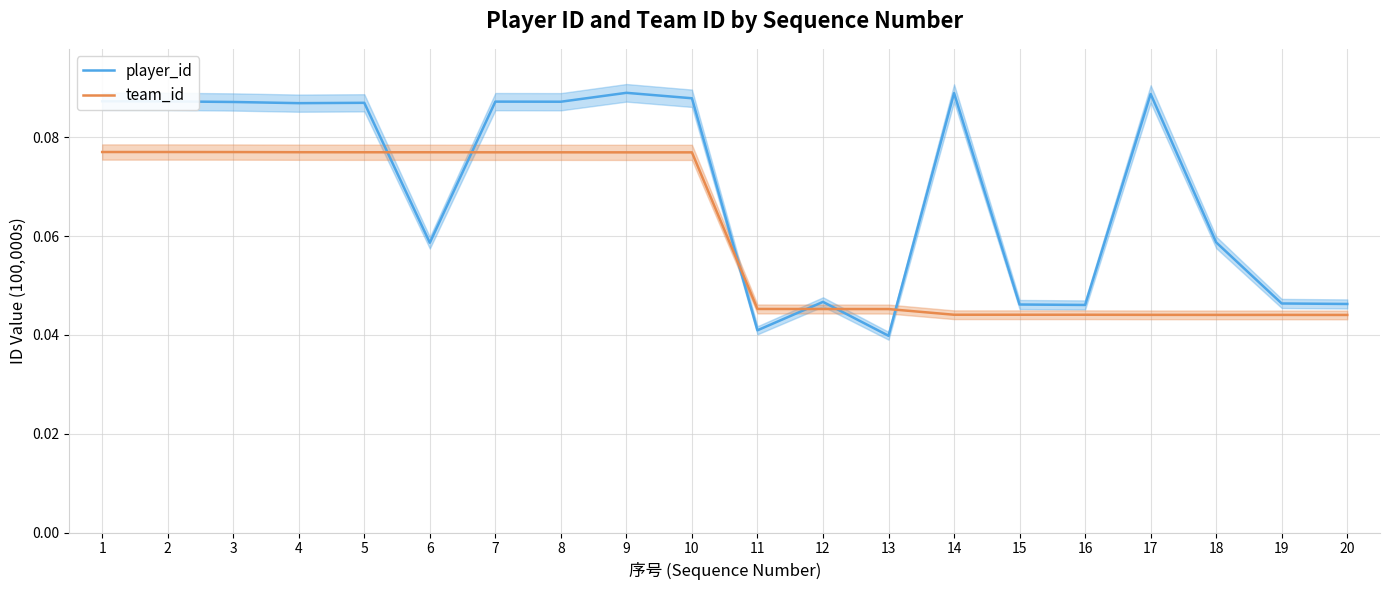

Reading right to left, list all the values displayed in this chart.

player_id: 20=0.0	19=0.0	18=0.1	17=0.1	16=0.0	15=0.0	14=0.1	13=0.0	12=0.0	11=0.0	10=0.1	9=0.1	8=0.1	7=0.1	6=0.1	5=0.1	4=0.1	3=0.1	2=0.1	1=0.1
team_id: 20=0.0	19=0.0	18=0.0	17=0.0	16=0.0	15=0.0	14=0.0	13=0.0	12=0.0	11=0.0	10=0.1	9=0.1	8=0.1	7=0.1	6=0.1	5=0.1	4=0.1	3=0.1	2=0.1	1=0.1